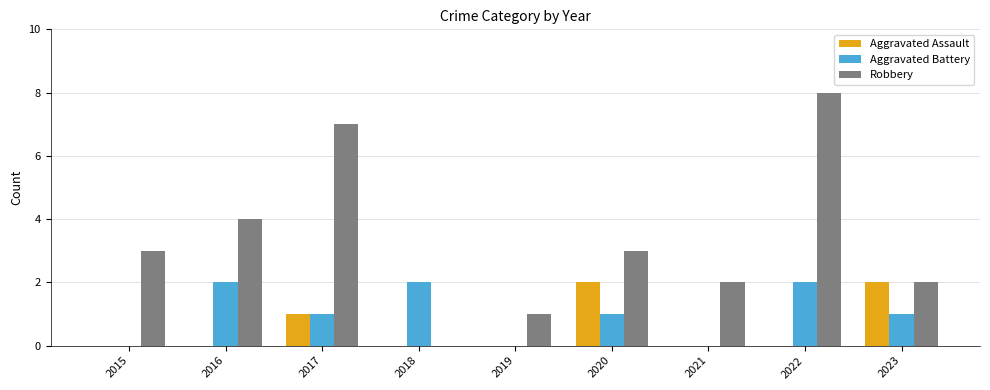

Count the number of categories in the chart.

9